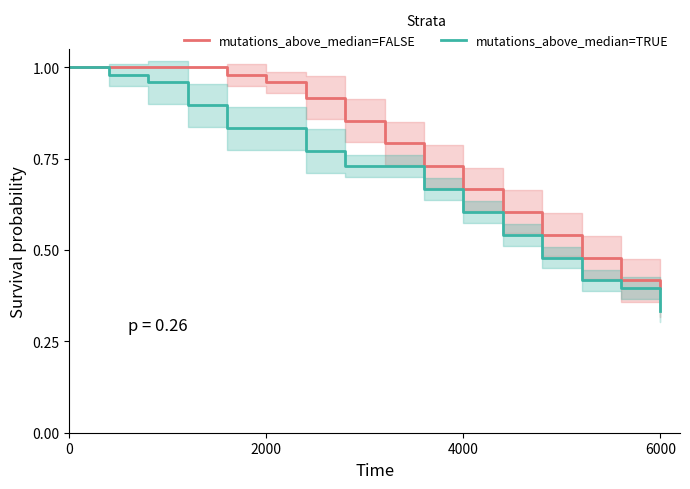

Is this an area chart (filled region under the line)?

No